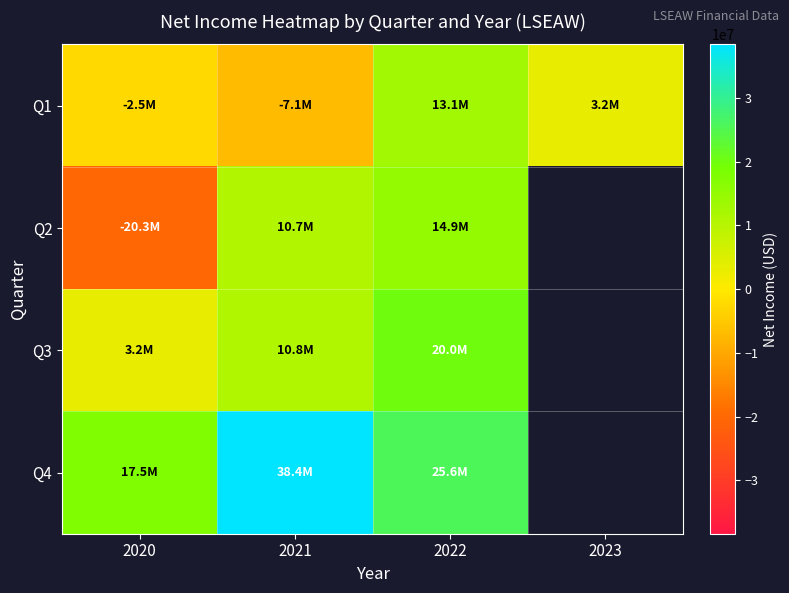

Between 2023 and 2020, which is larger?

2023